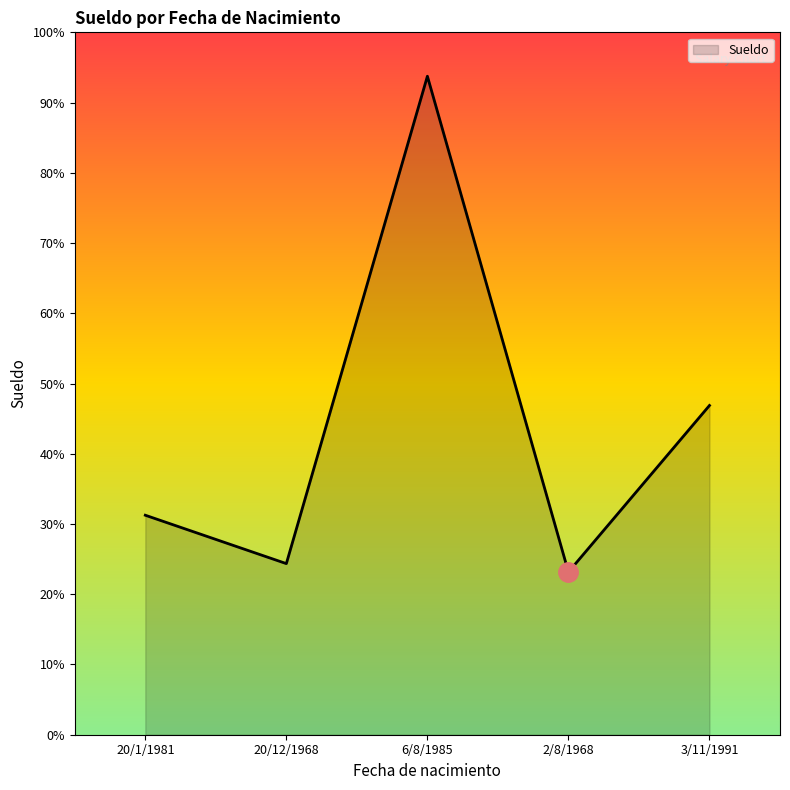

Rank the categories by value from lowest to highest.

2/8/1968, 20/12/1968, 20/1/1981, 3/11/1991, 6/8/1985